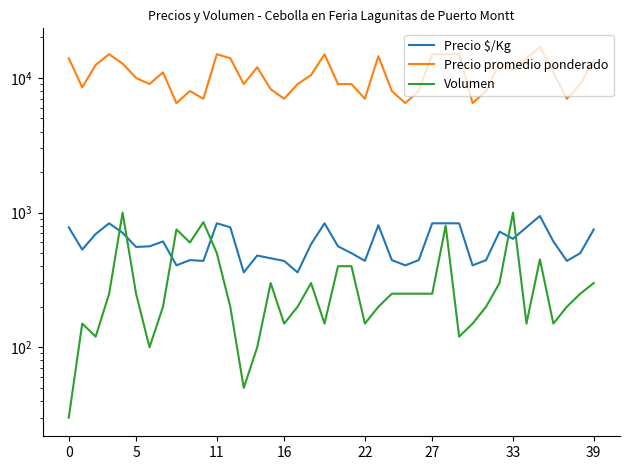

At which category is the sum across all series the highest?

35